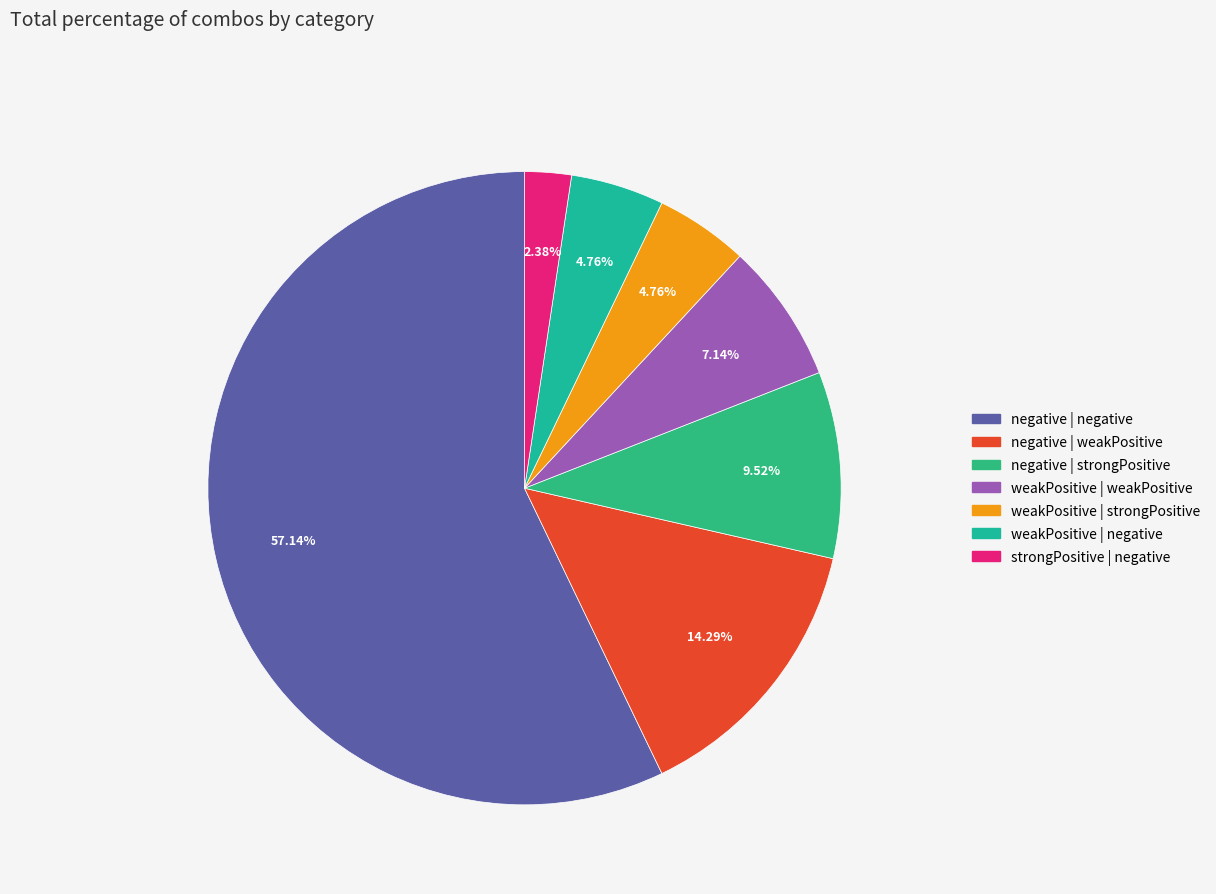

True or false: weakPositive | weakPositive accounts for 7% of the total.

True